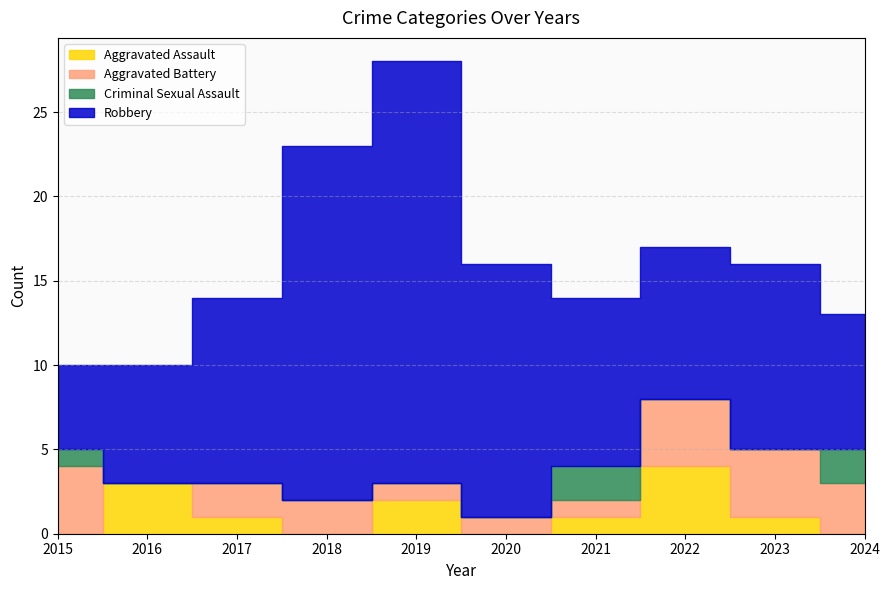

List the series in order of their peak value, lowest first.

Criminal Sexual Assault, Aggravated Assault, Aggravated Battery, Robbery